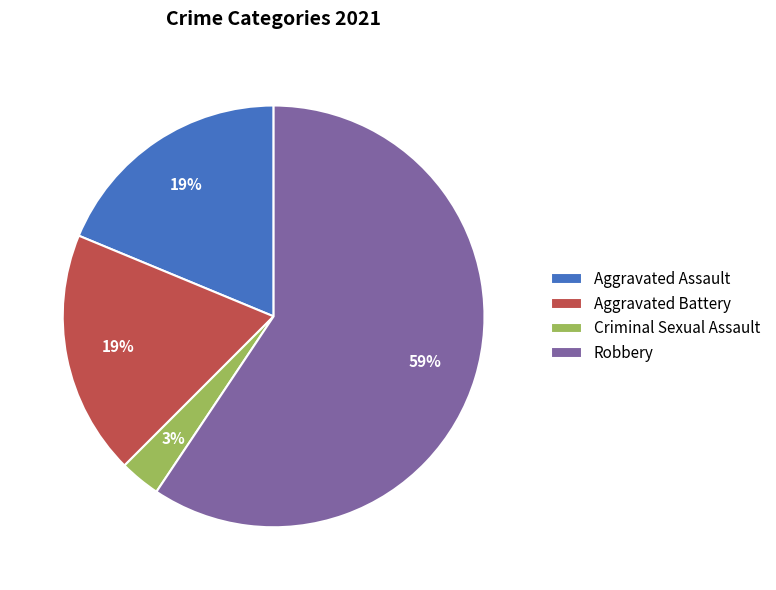

True or false: Aggravated Assault accounts for 6% of the total.

False